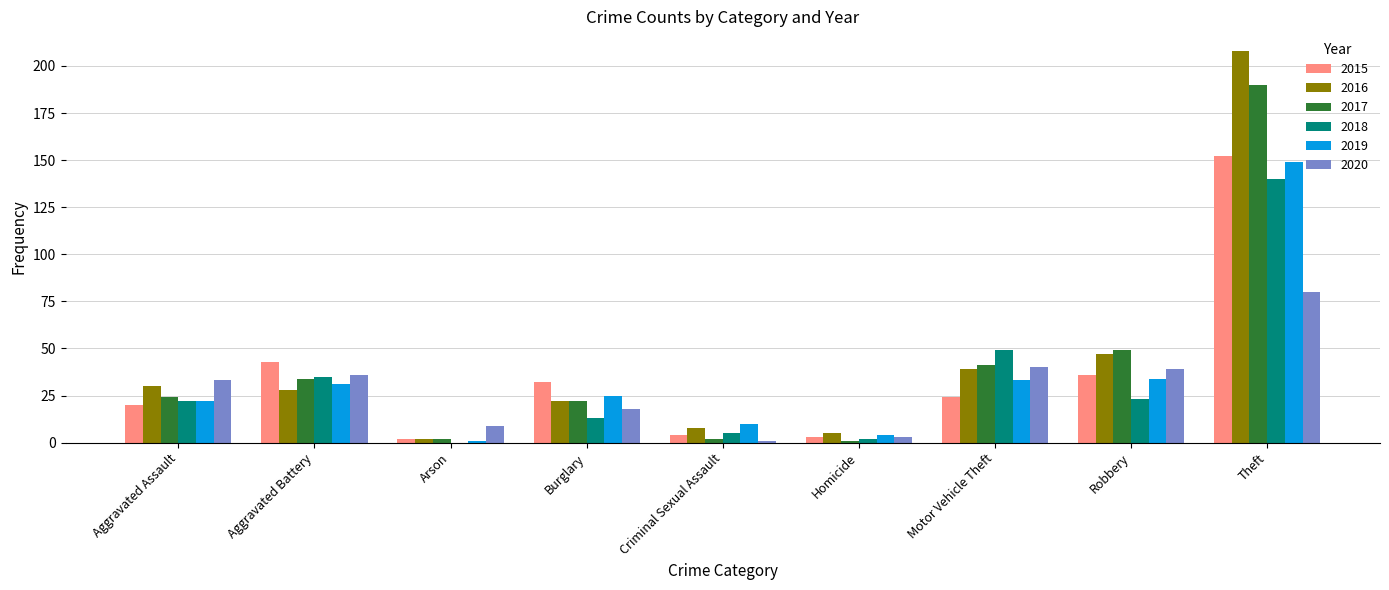

What is the sum of all 2017 values?

365